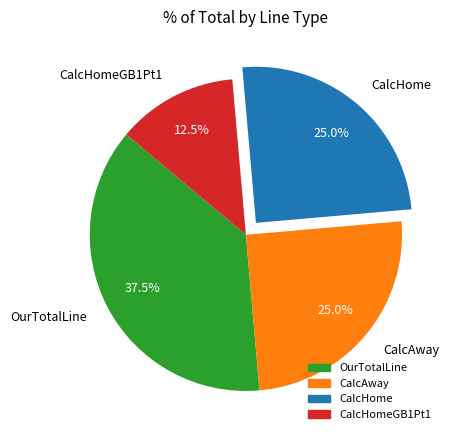

Approximately how many times larger is the value at OurTotalLine compared to CalcHome?

1.5